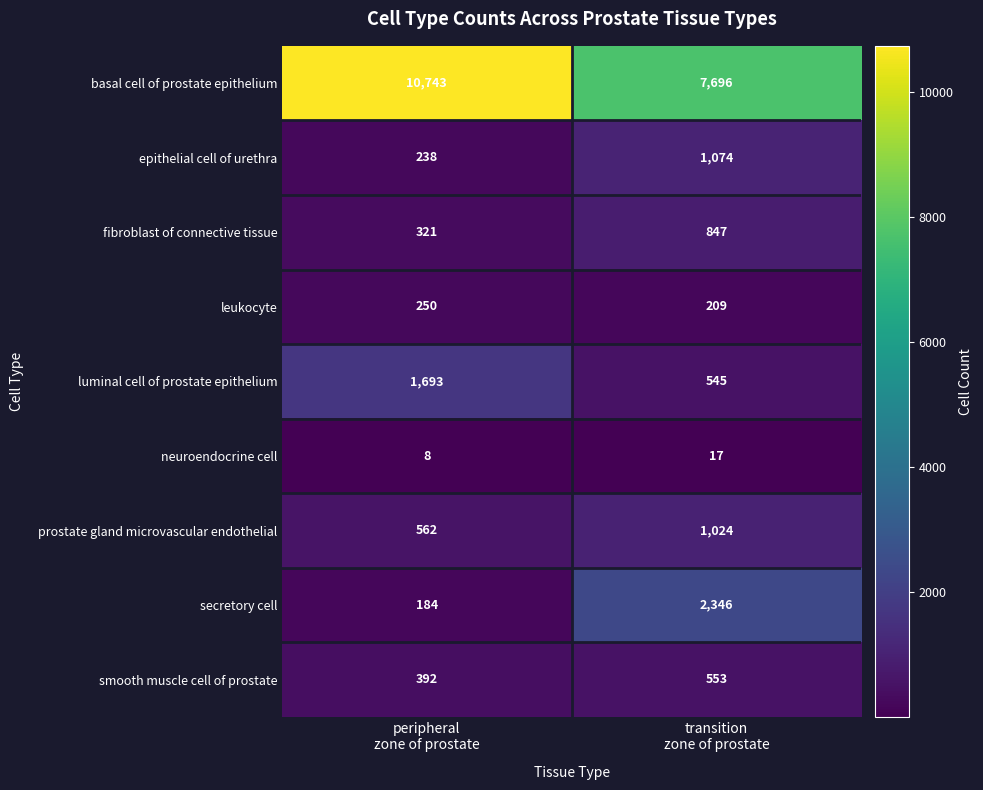

Rank the series by their maximum value, from lowest to highest.

neuroendocrine cell, leukocyte, smooth muscle cell of prostate, fibroblast of connective tissue, prostate gland microvascular endothelial, epithelial cell of urethra, luminal cell of prostate epithelium, secretory cell, basal cell of prostate epithelium